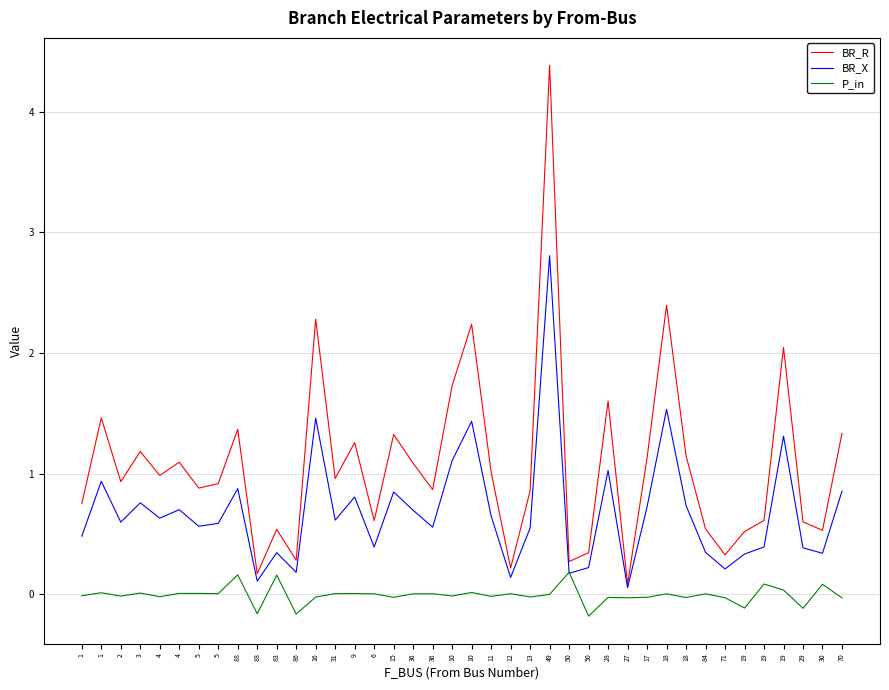

Where is BR_R nearest to the value 2?

19